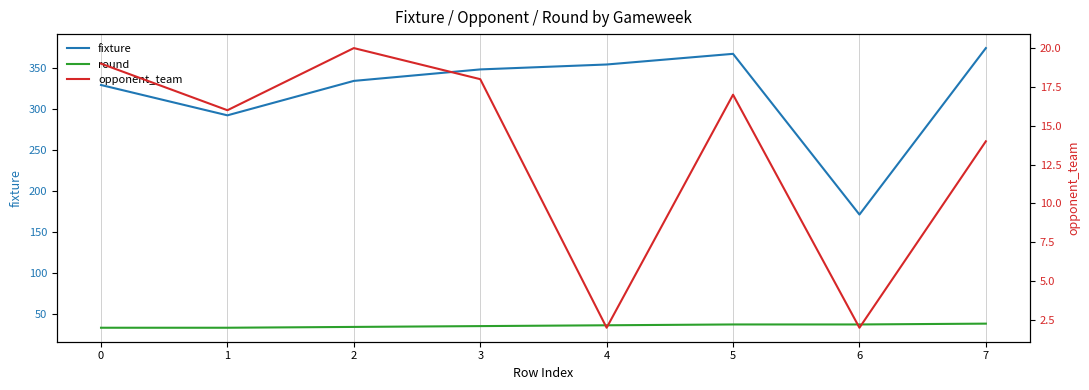

Between 0 and 6, which series saw the biggest shift?

fixture